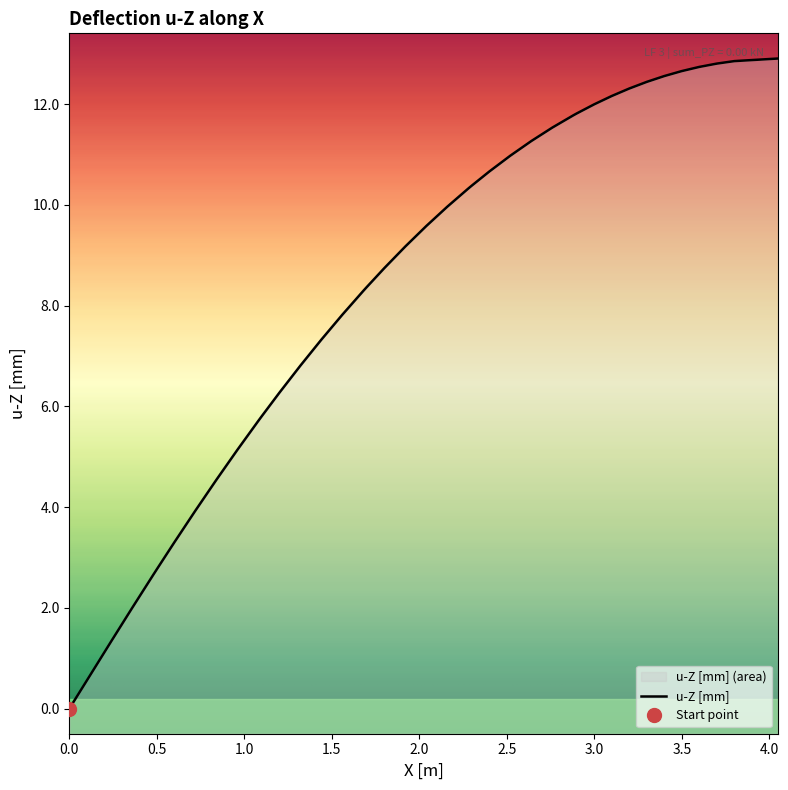

What is the sum of all values?

334.4